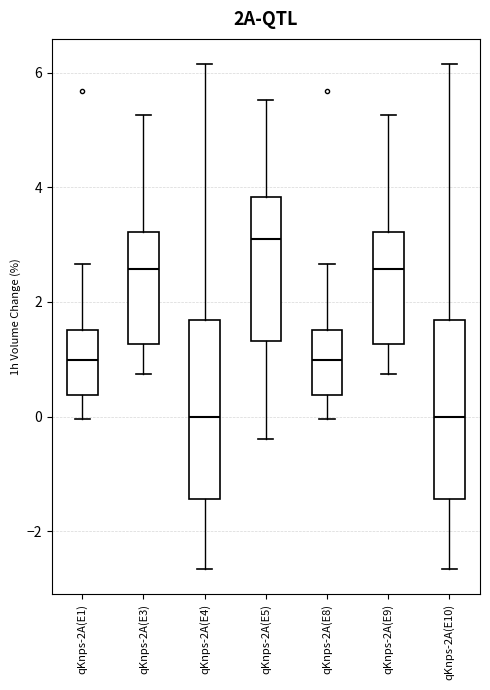

Reading left to right, transcribe this box plot: for each box, give where its median line is, the range the box spans, and where its two whiskers end, as read against the y-axis. The values are not printed on the chart, so give them approximately, as read against the axis.

qKnps-2A(E1): median 1.0, box 0.4 to 1.6, whiskers 0.0 to 2.6
qKnps-2A(E3): median 2.6, box 1.2 to 3.2, whiskers 0.8 to 5.2
qKnps-2A(E4): median 0.0, box -1.4 to 1.6, whiskers -2.6 to 6.2
qKnps-2A(E5): median 3.0, box 1.4 to 3.8, whiskers -0.4 to 5.6
qKnps-2A(E8): median 1.0, box 0.4 to 1.6, whiskers 0.0 to 2.6
qKnps-2A(E9): median 2.6, box 1.2 to 3.2, whiskers 0.8 to 5.2
qKnps-2A(E10): median 0.0, box -1.4 to 1.6, whiskers -2.6 to 6.2